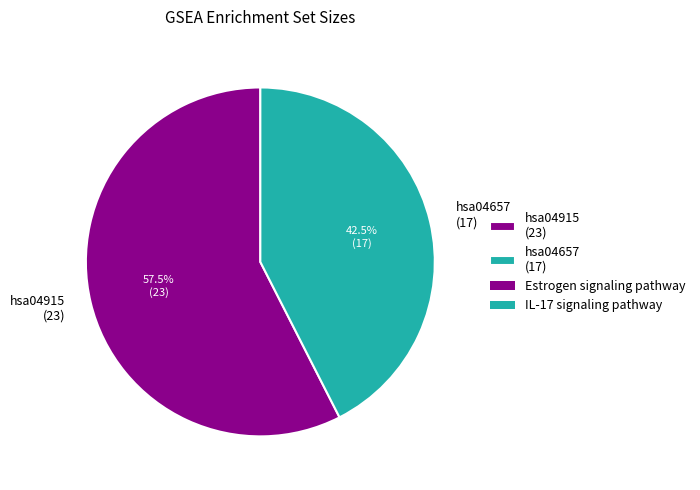

What percentage do hsa04915 (23) and hsa04657 (17) together represent?

100.0%